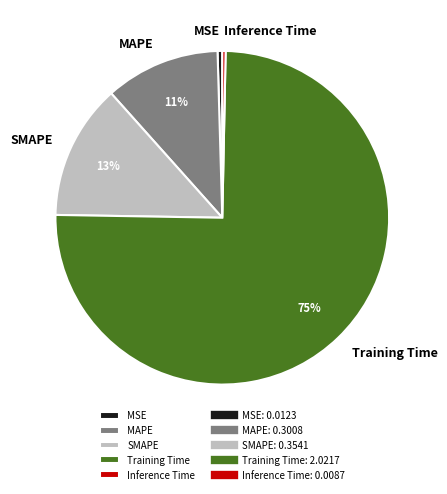

Which slice is the largest?

Training Time